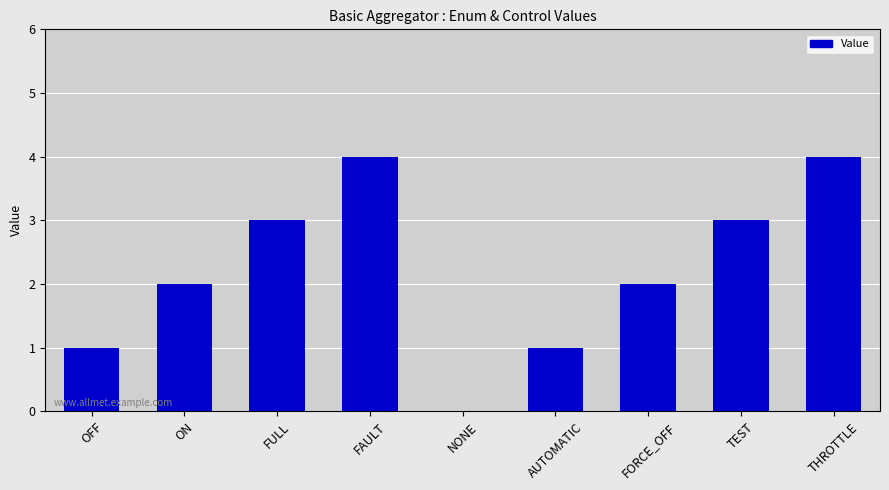

Are the bars horizontal?

No